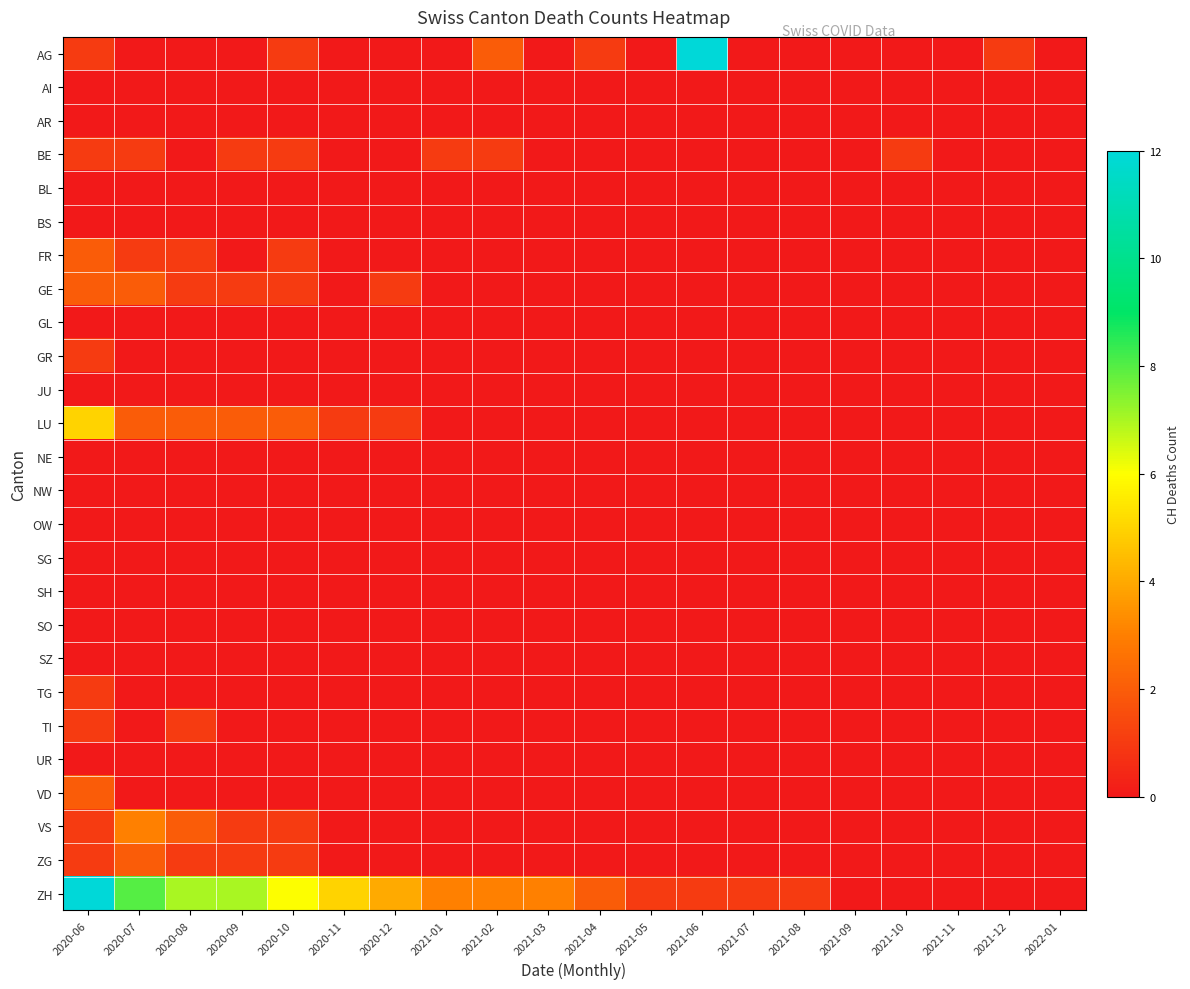

At how many categories does at least one series exceed 7?

3